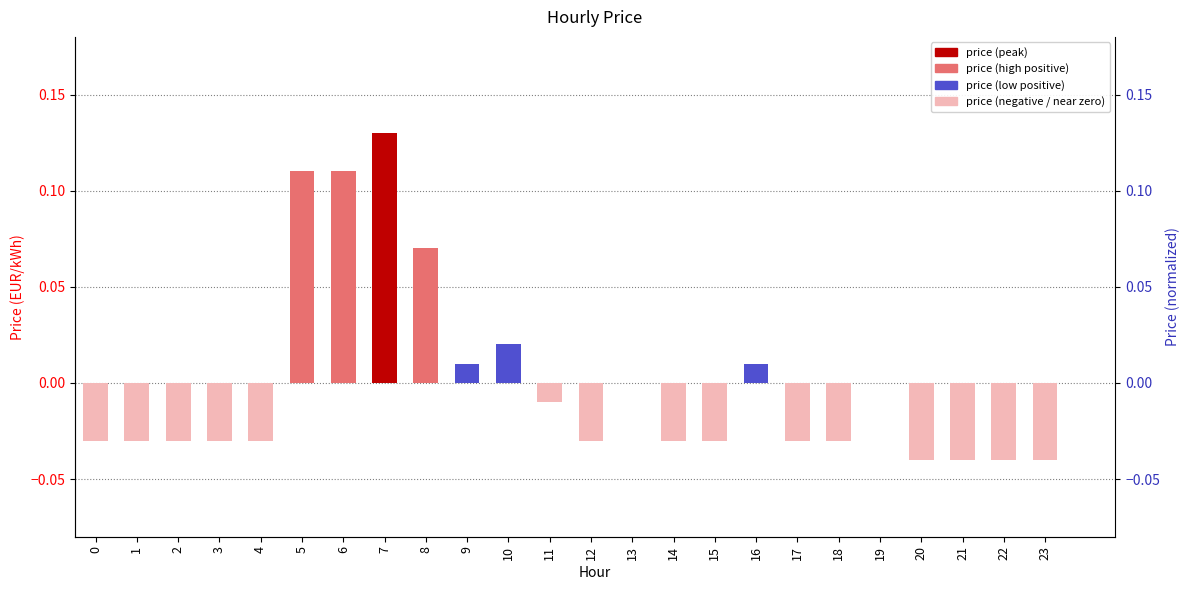

How many values are below zero?

15